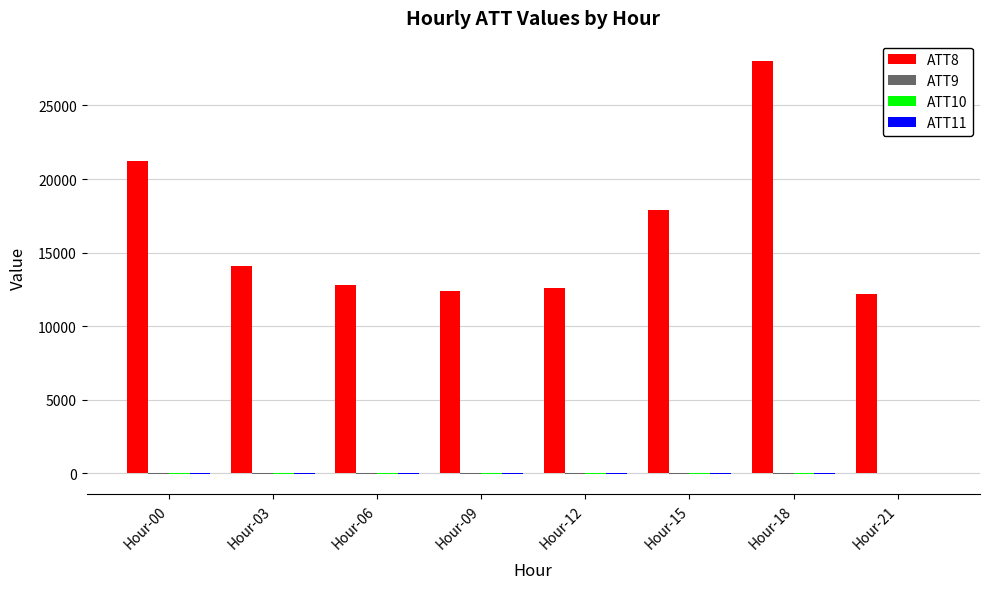

What is the maximum value shown in the chart?

28000.0